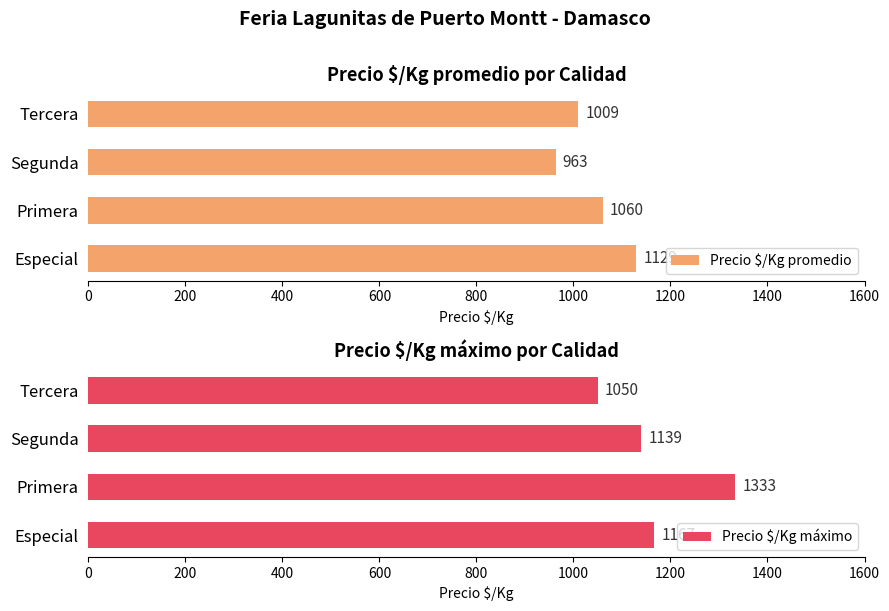

Reading left to right, transcribe all the data shown in this chart.

Precio $/Kg promedio: 1129	1060	963	1009
Precio $/Kg máximo: 1167	1333	1139	1050